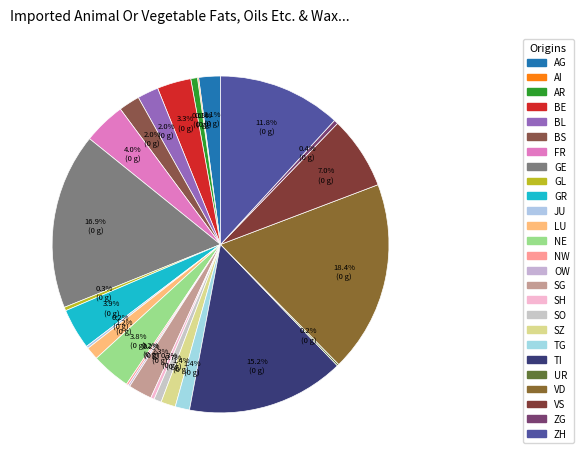

Which slice is the largest?

VD